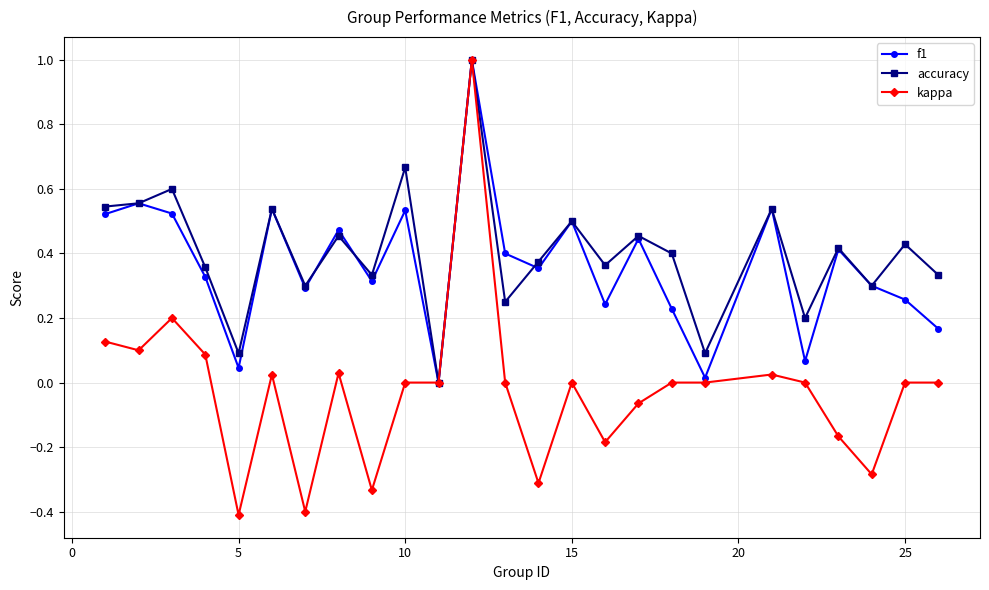

What is the sum of all kappa values?

-0.6